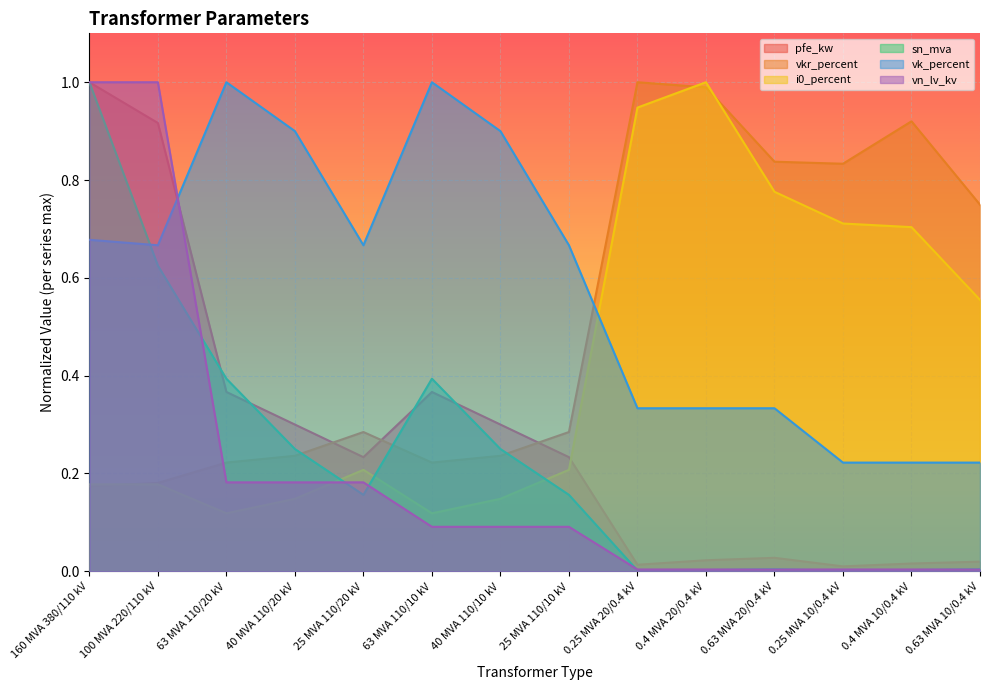

The i0_percent series shows 1.1 at 0.4 MVA 10/0.4 kV. True or false?

False